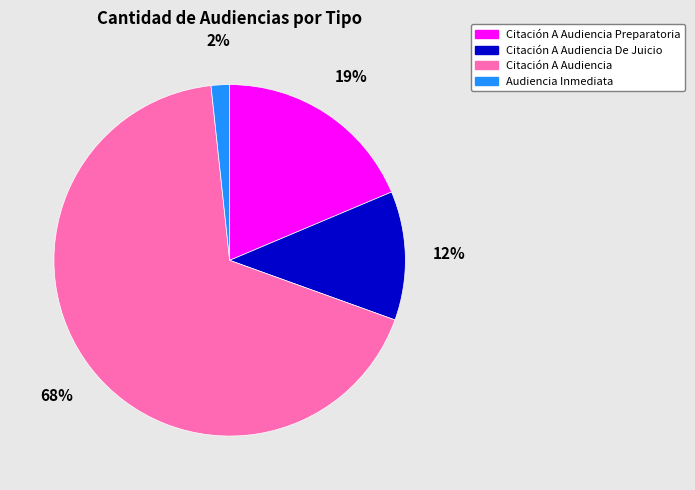

How many segments does this pie chart have?

4